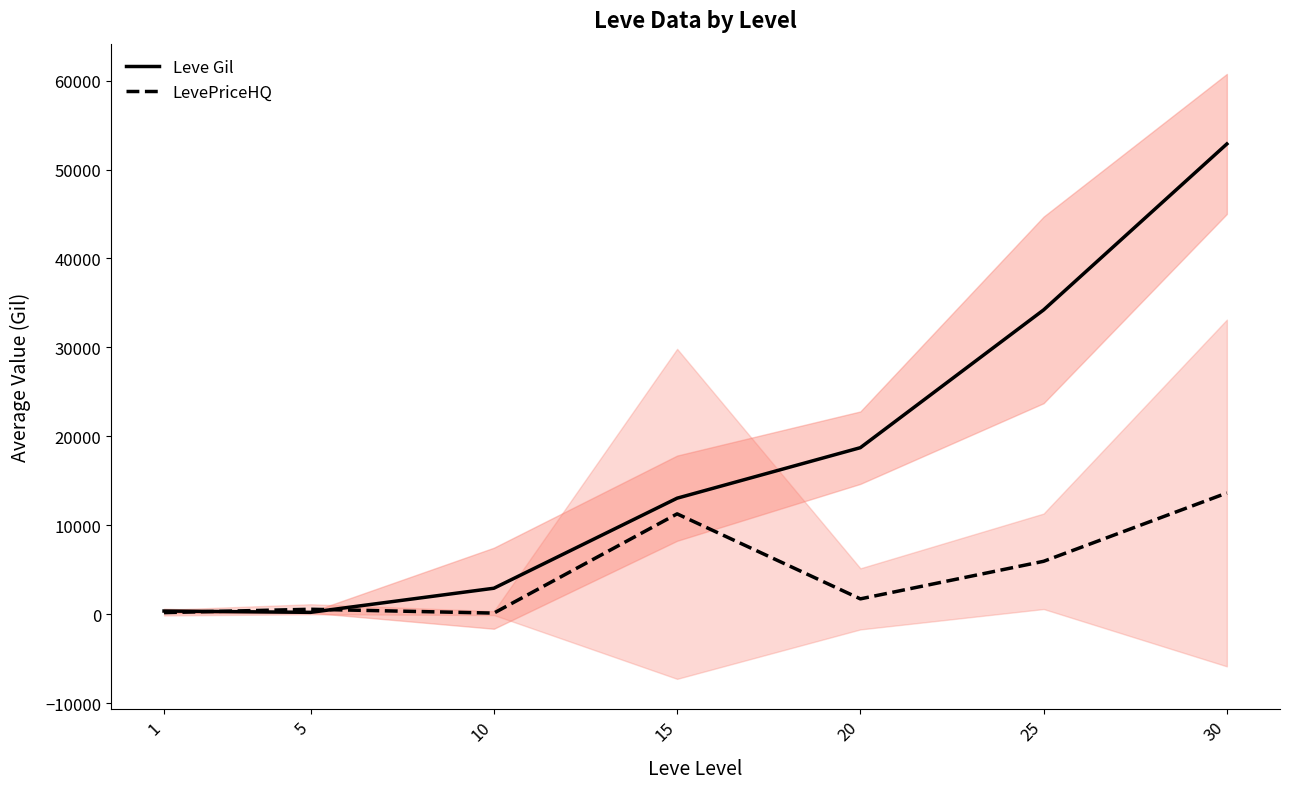

Which label corresponds to the largest value in the chart?

30